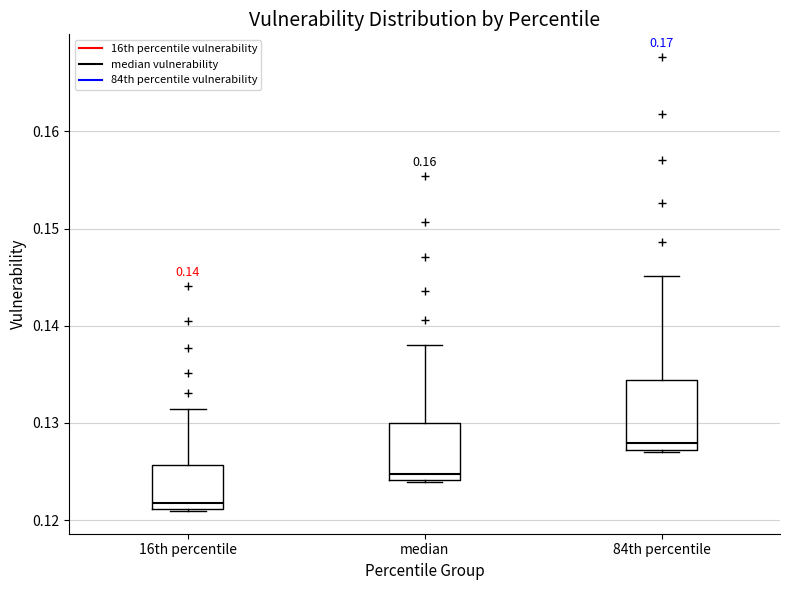

Comparing the boxes themselves (not the whiskers), which one is the tallest?

84th percentile